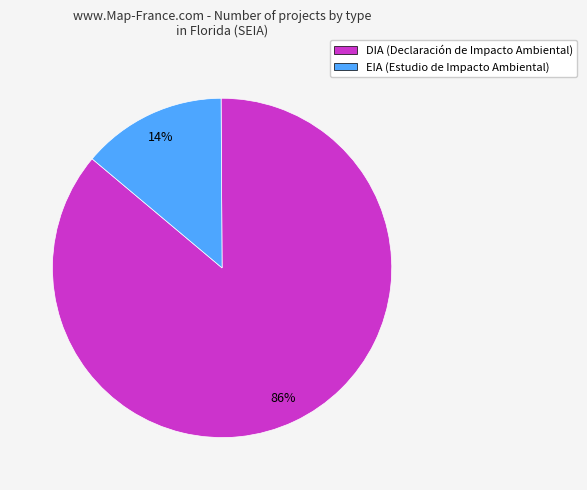

What is the smallest slice in the pie chart?

EIA